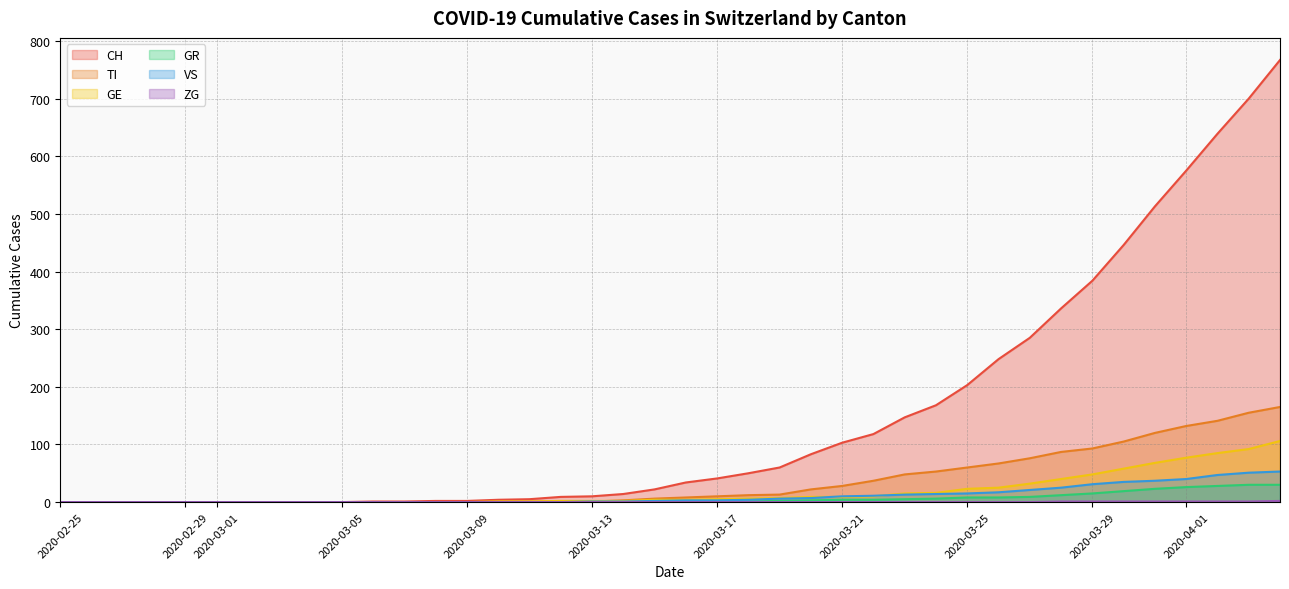

Which series has the largest range (max minus min)?

CH